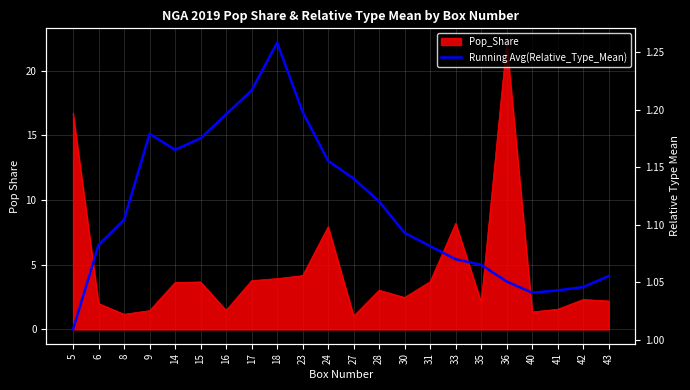

Is it true that the value at 6 is 1.1?

True